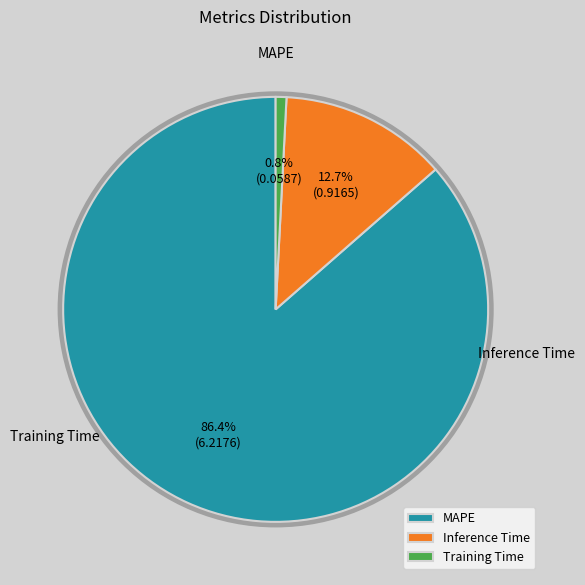

Combined, what portion of the pie is Inference Time and Training Time?

13.6%